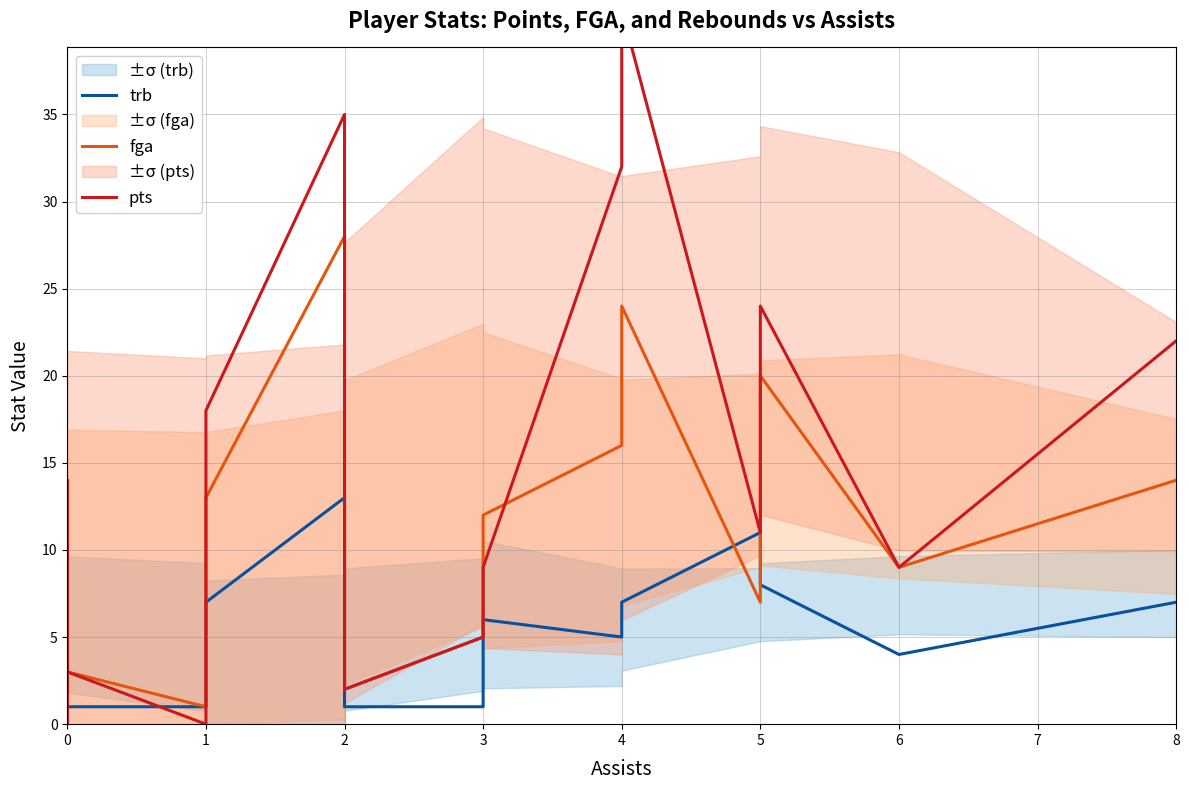

Where do pts and trb first cross each other?

0 and 0